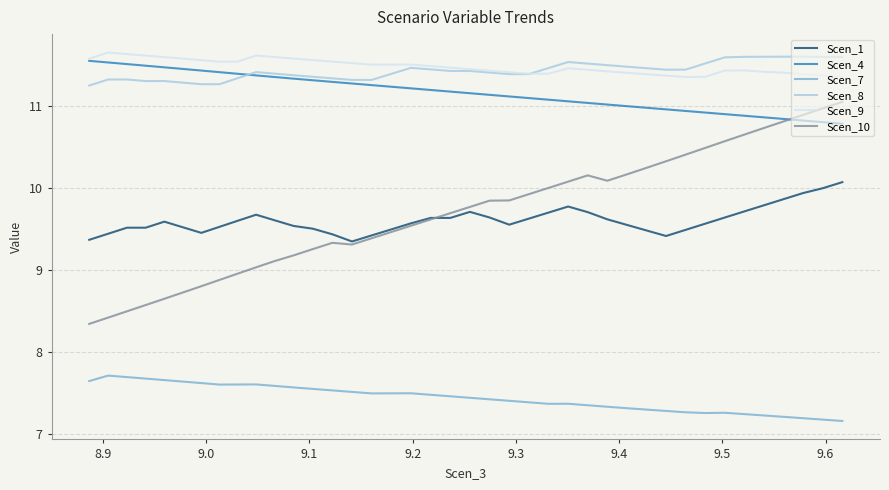

What is the minimum value for Scen_9?

11.4